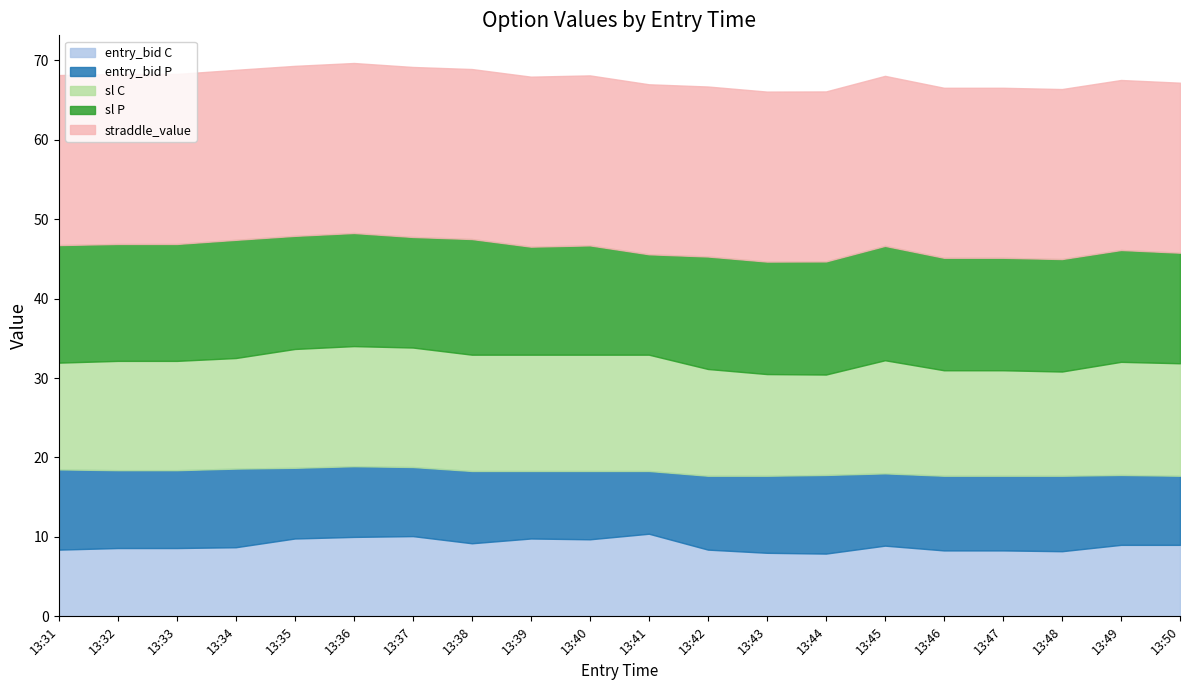

What is the highest value of the entry_bid C series?

10.4